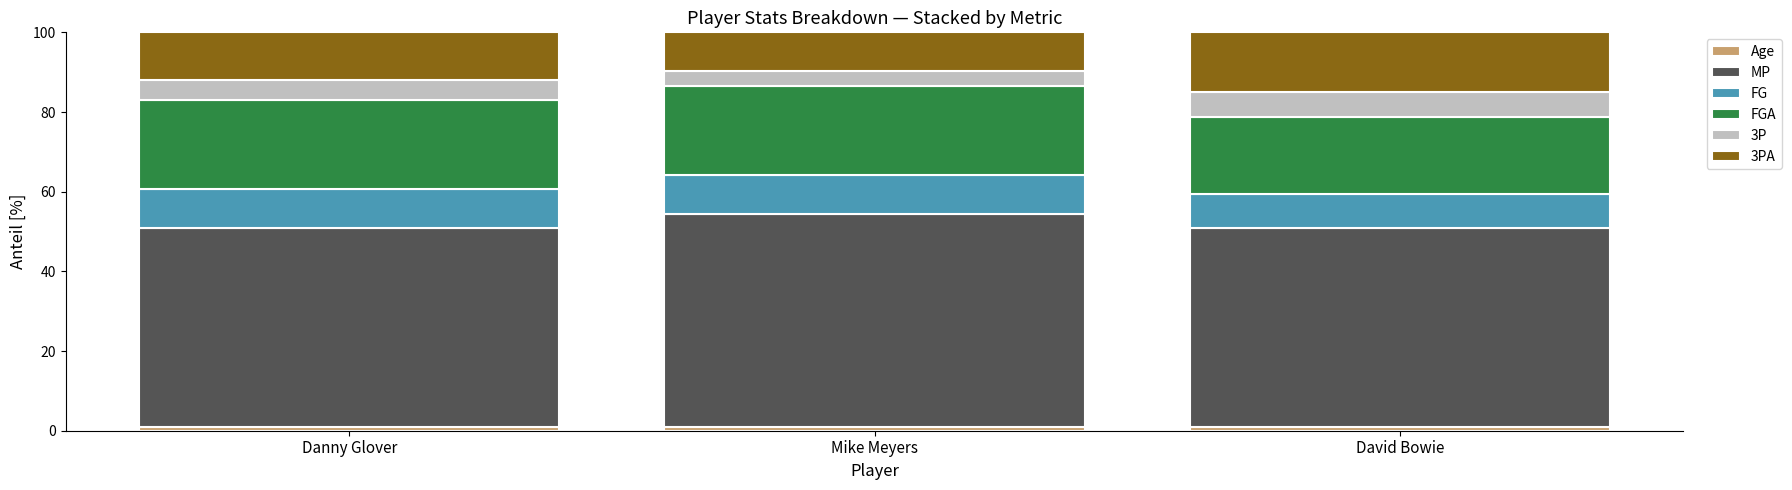

How many categories are shown in the chart?

3